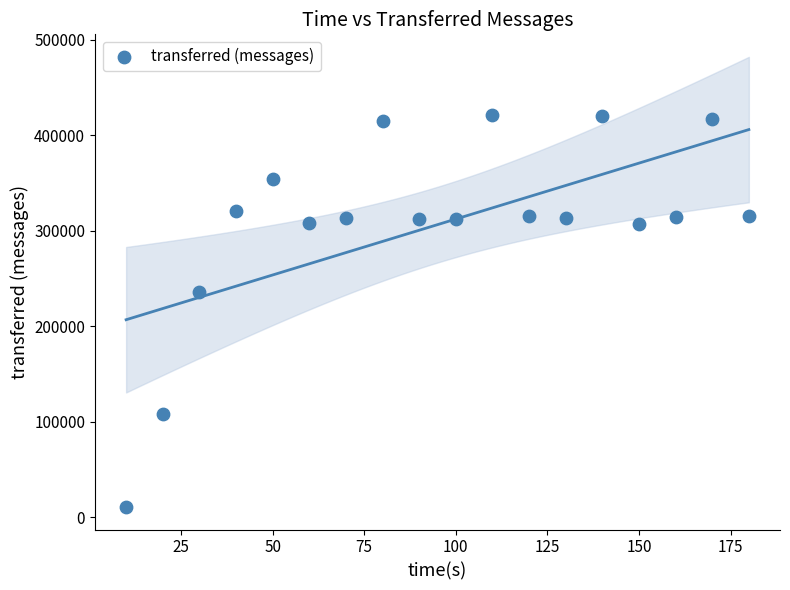

What Y value in the scatter plot is closest to 215780?

236340